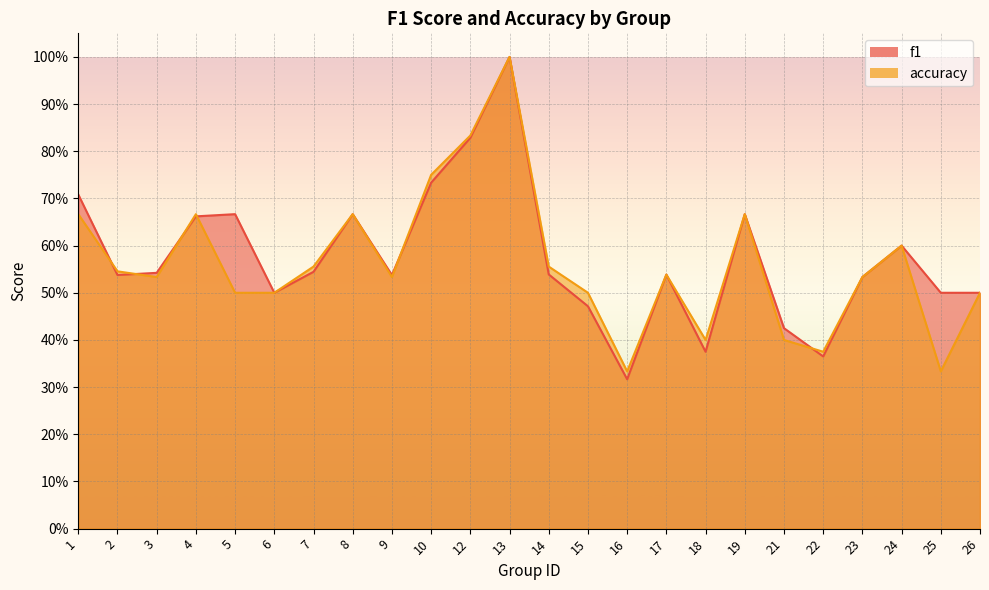

Where is the first local minimum for f1?

2